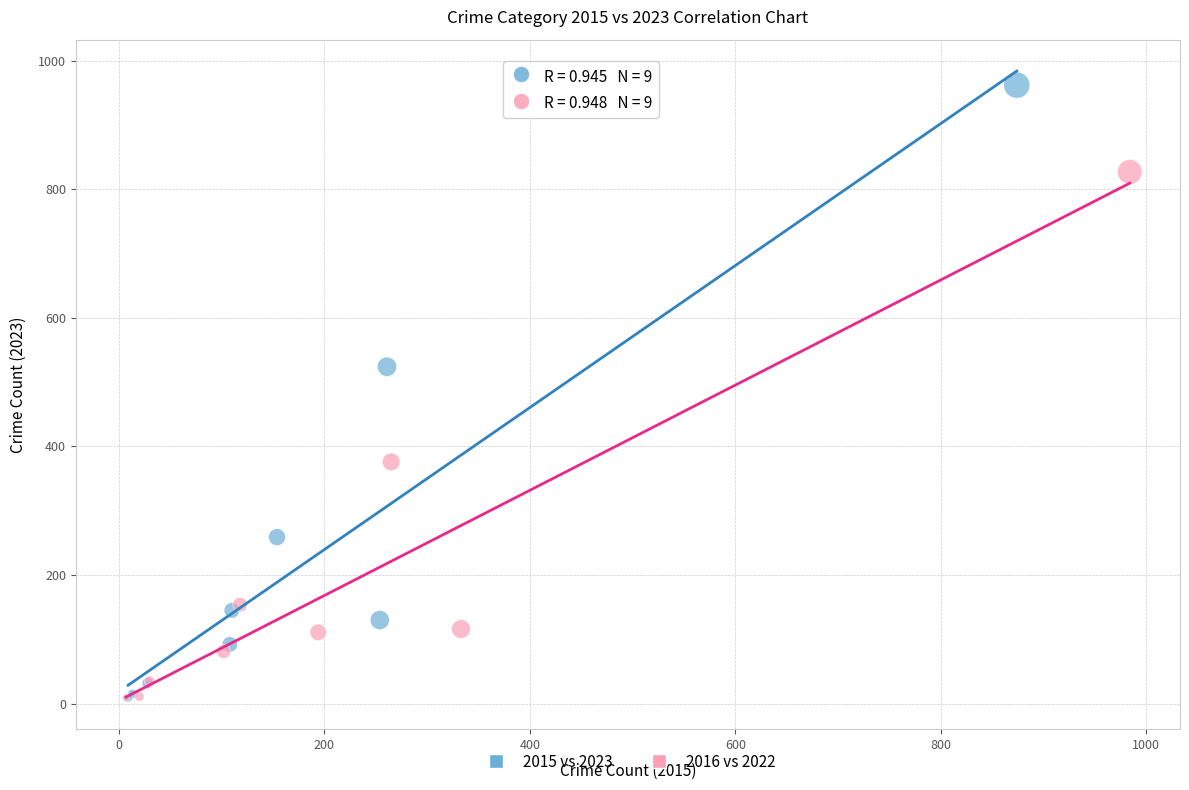

Which series contains the highest Y value?

2015 vs 2023